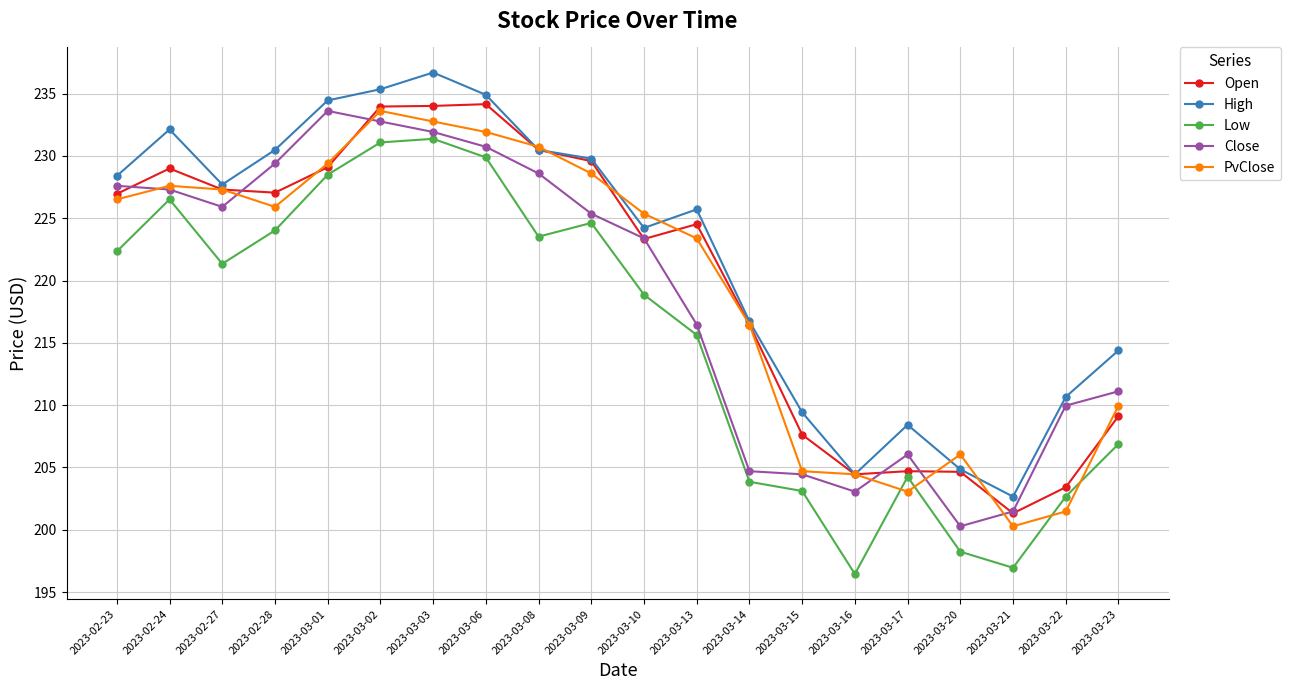

Does the chart display data point markers on the line(s)?

Yes